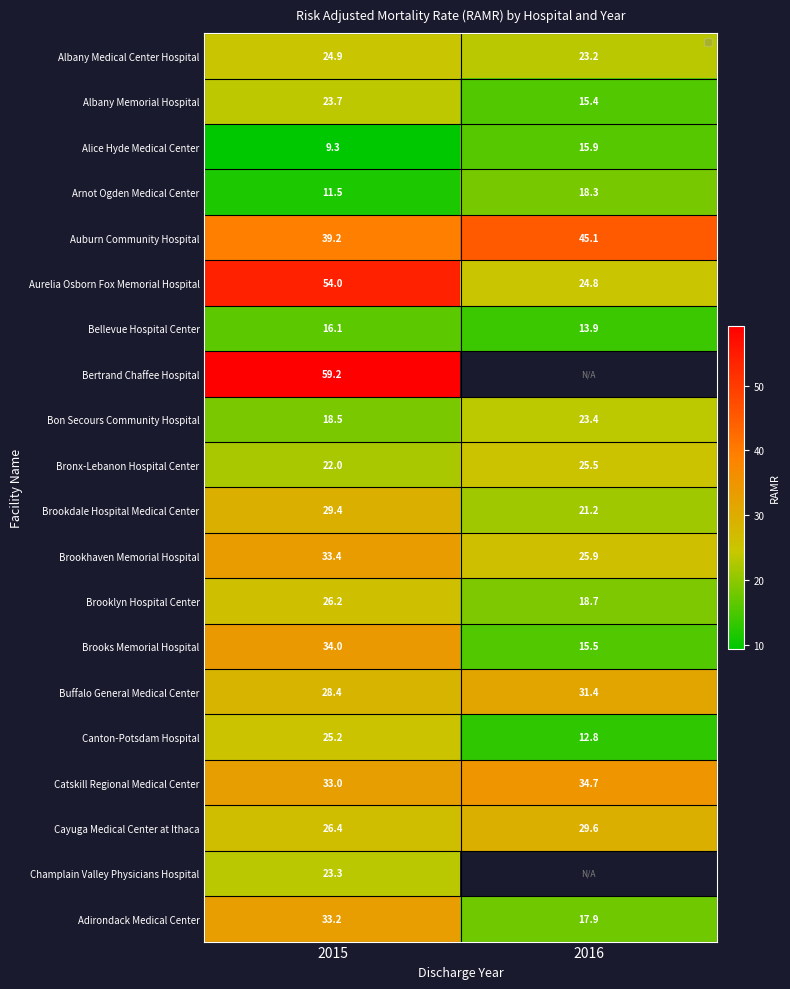

True or false: Cayuga Medical Center at Ithaca has a value of 29.6 at 2016.

True